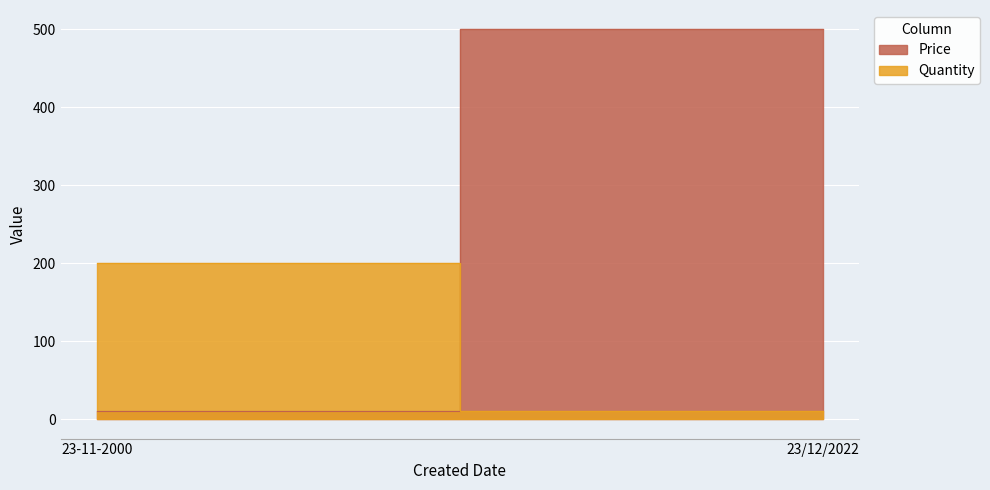

List the series in order of their peak value, highest first.

Price, Quantity